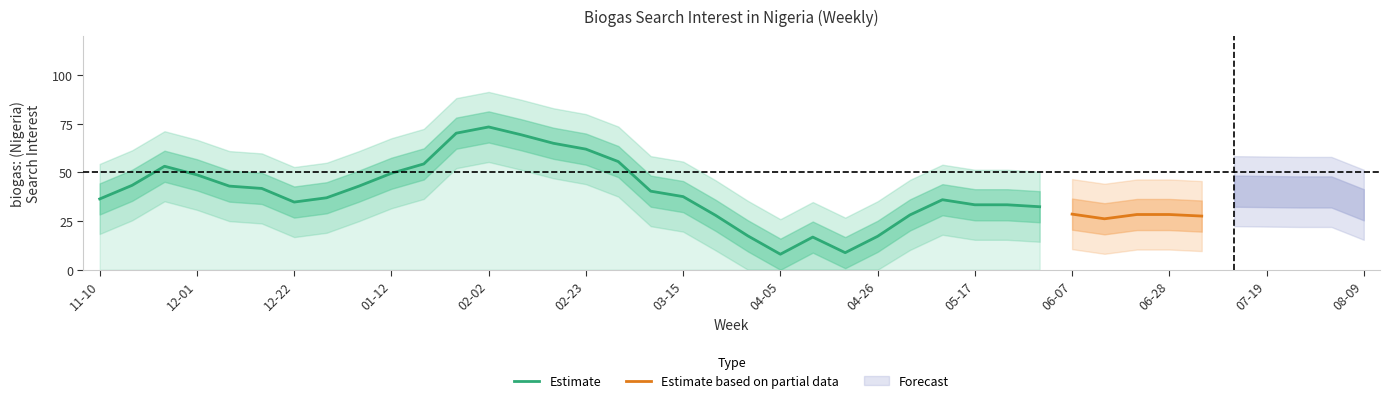

Is it true that Estimate equals 37.6 at 03-15?

True